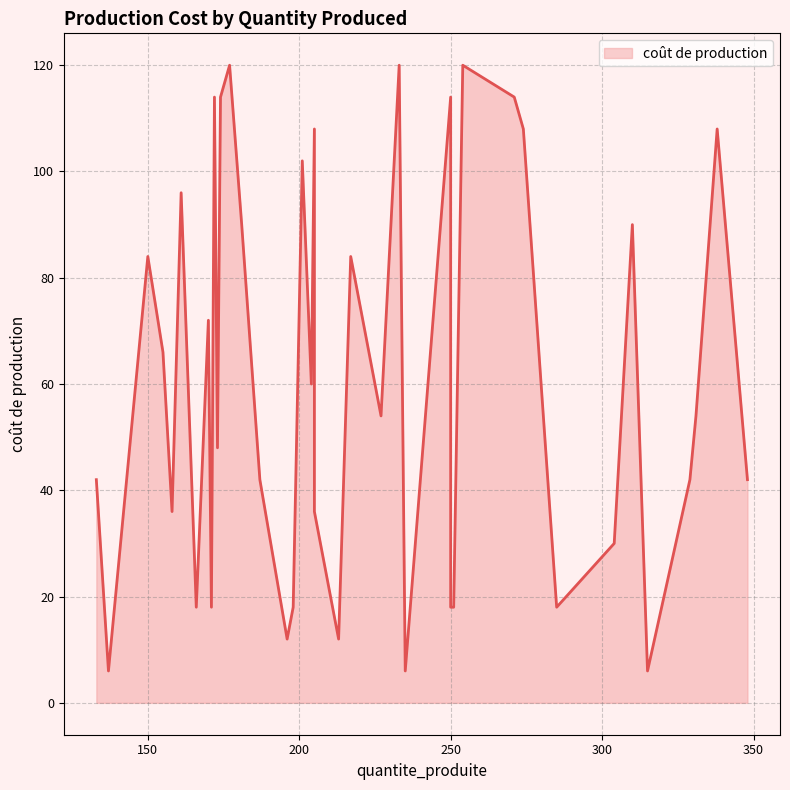

Reading left to right, extract all data points from this chart.

205=36	250=114	251=18	213=12	304=30	235=6	161=96	254=120	166=18	217=84	198=18	201=102	329=42	274=108	250=18	205=108	227=54	150=84	204=60	196=12	285=18	271=114	133=42	348=42	331=54	315=6	233=120	170=72	137=6	338=108	174=114	171=18	173=48	172=114	187=42	310=90	155=66	158=36	181=90	177=120